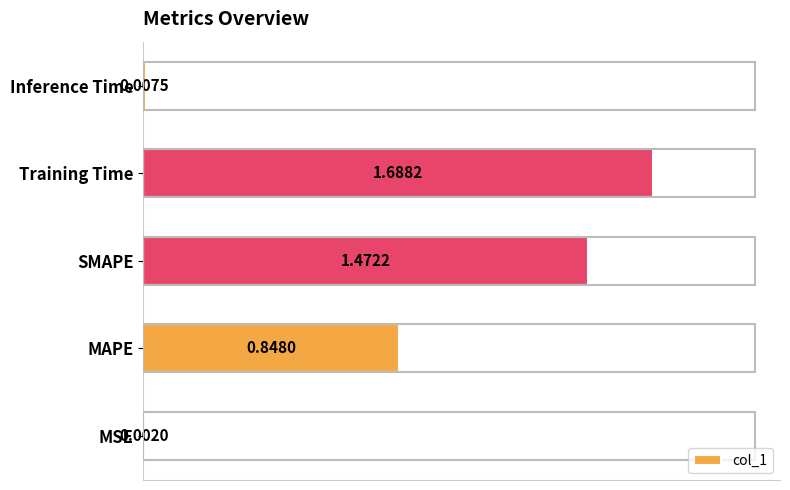

What is the sum of all values?

4.0